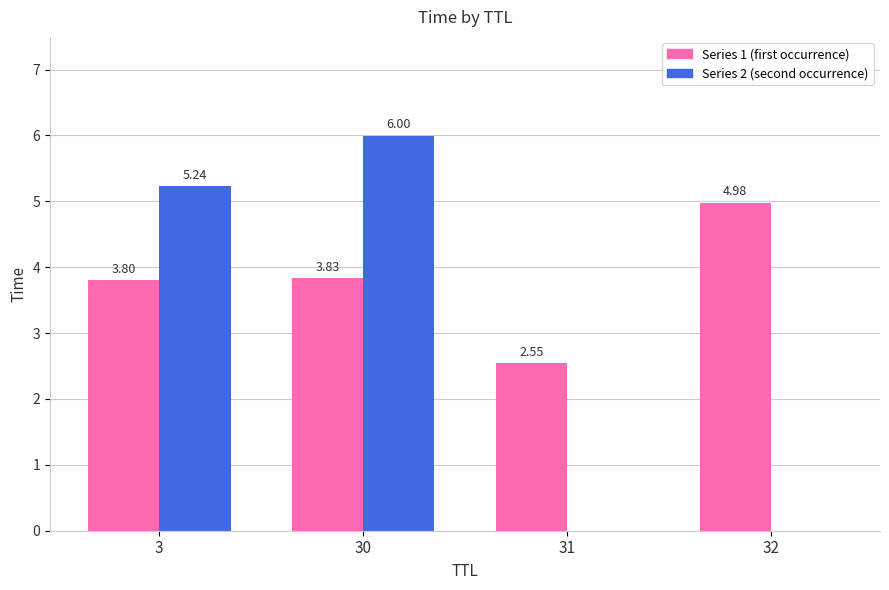

What are all the series names shown in the legend?

Series 1 (first occurrence), Series 2 (second occurrence)